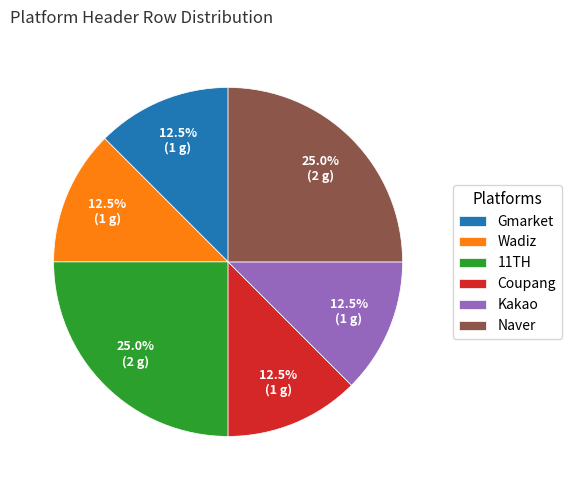

Which has a higher value, Naver or Coupang?

Naver